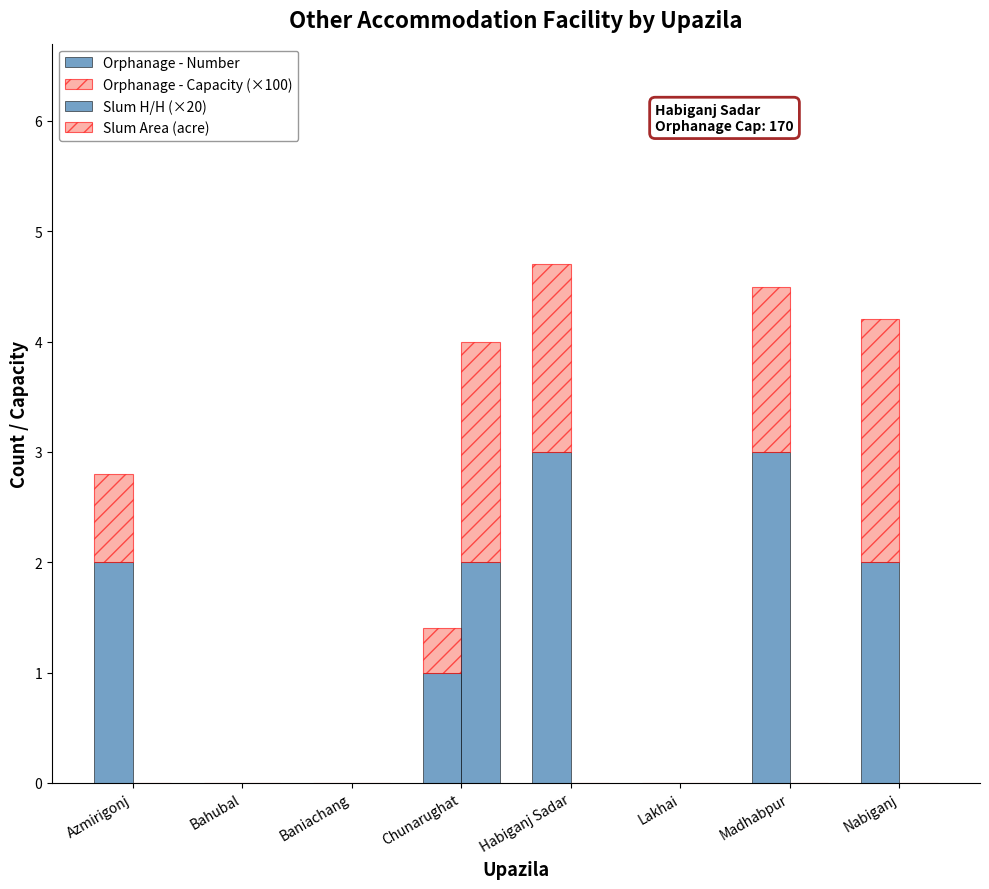

The value of Orphanage - Capacity (×100) at Habiganj Sadar is 1.7. True or false?

True